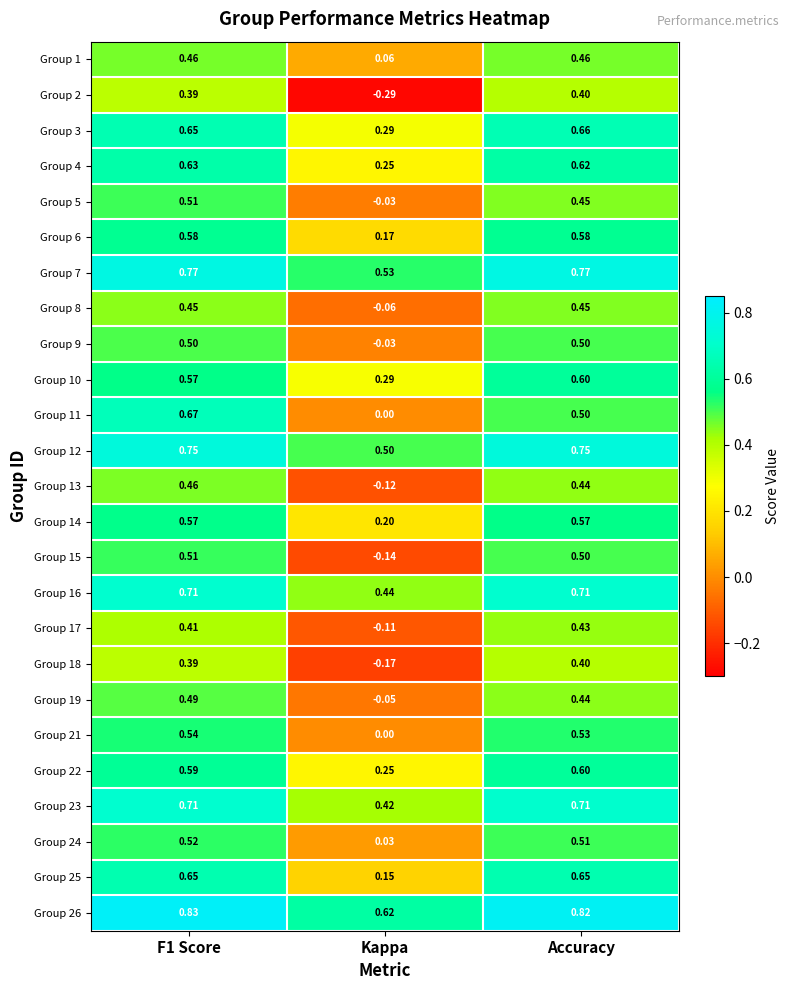

At which category does the chart reach its minimum across all series?

Kappa